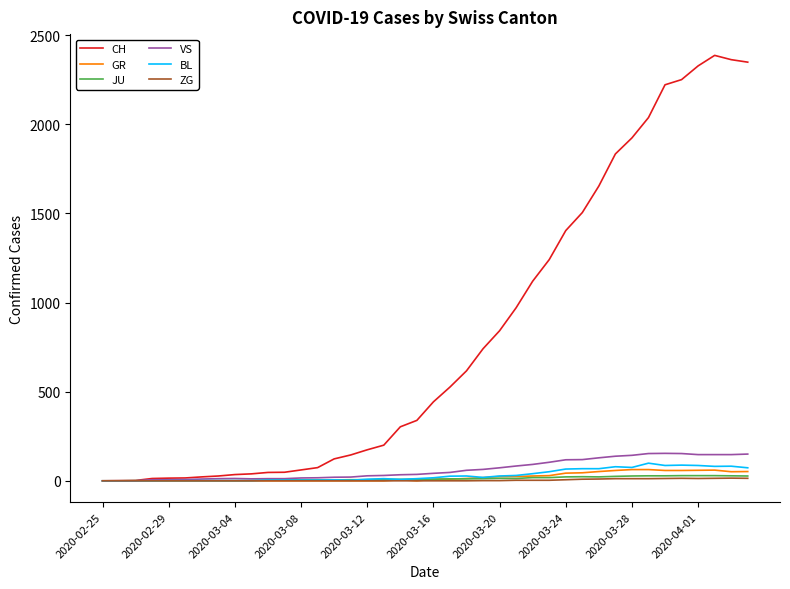

Which series has the largest total across all categories?

CH